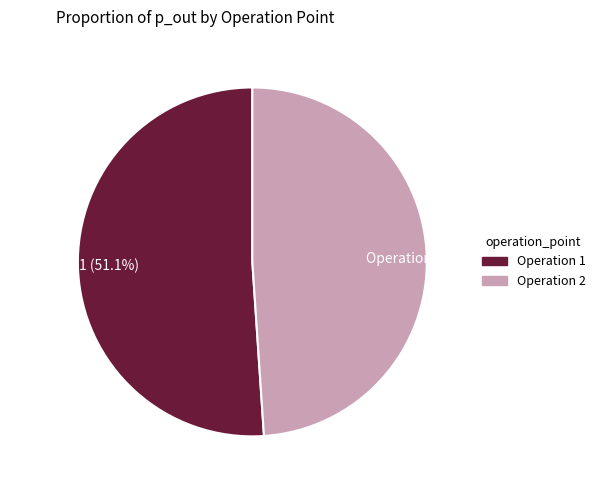

Is there any slice that represents more than half of the pie?

Yes